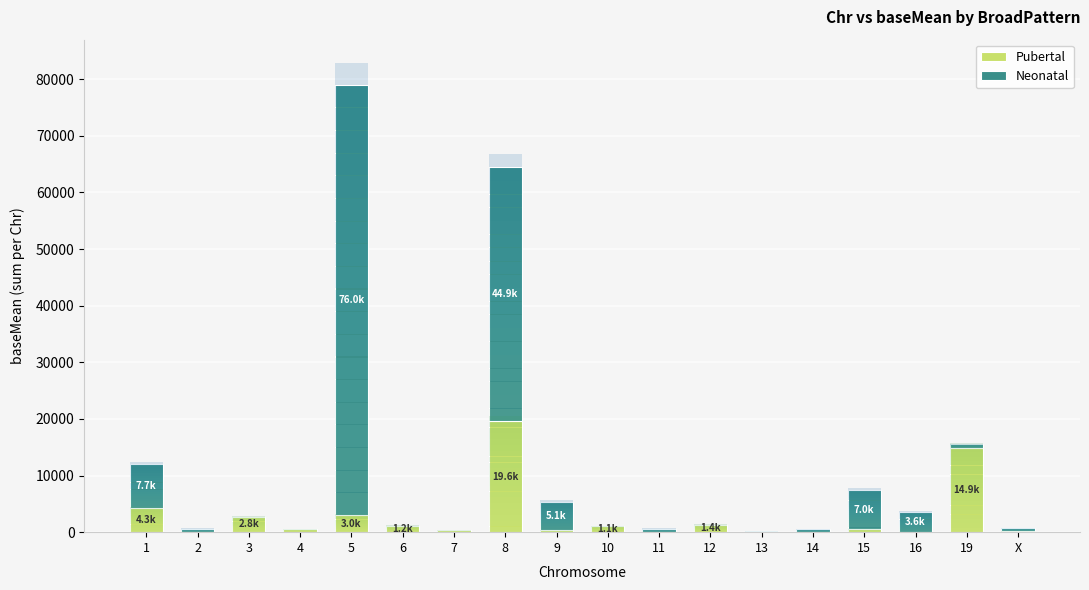

What is the maximum value for Pubertal?

19553.1